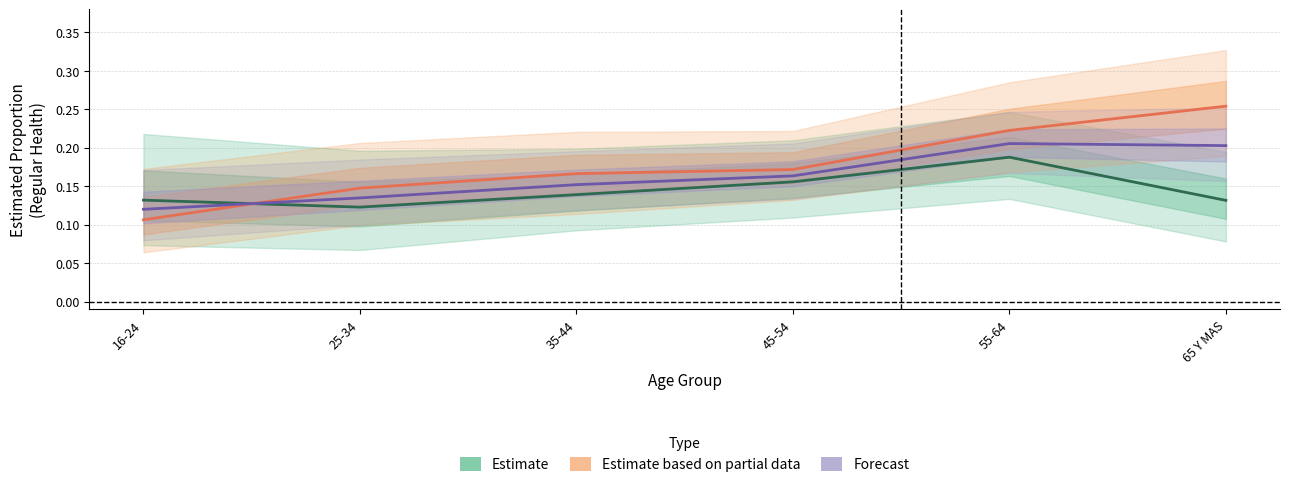

The value of Forecast at 35-44 is 0.2. True or false?

True